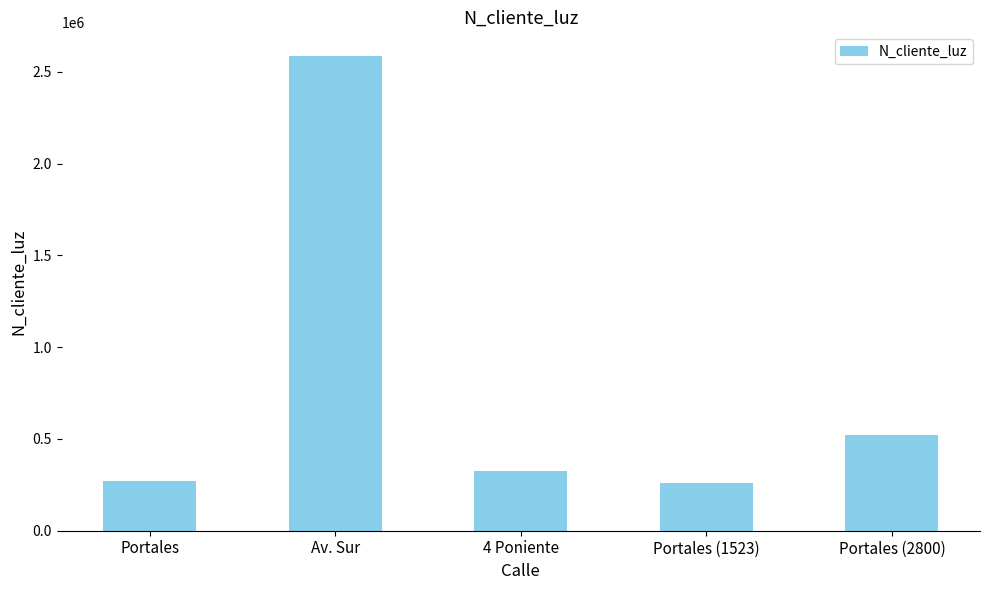

Where is the data nearest to the value 1422488?

Portales (2800)